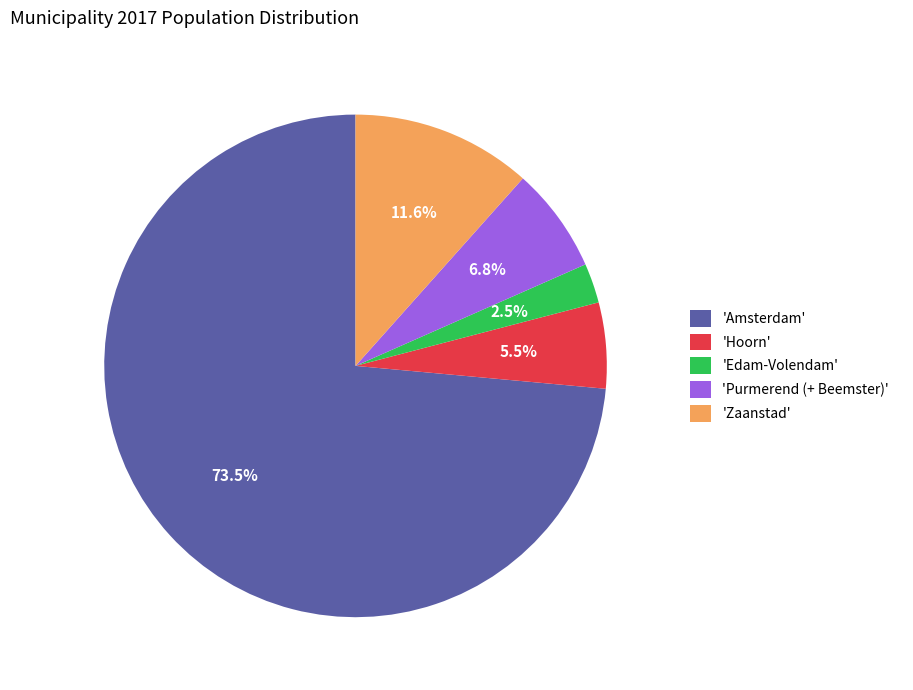

What is the majority slice?

'Amsterdam'